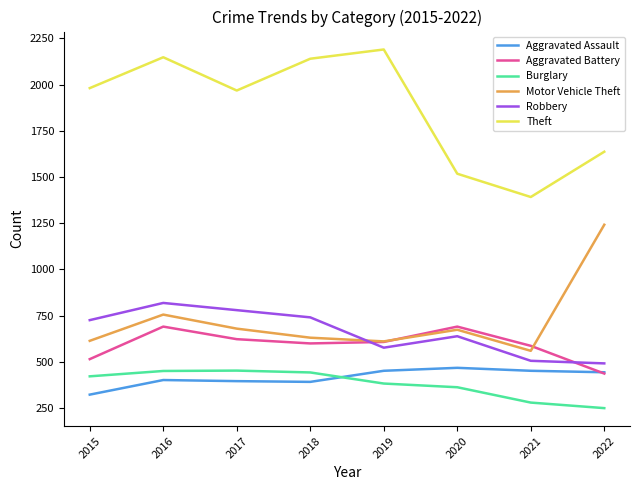

True or false: Theft and Aggravated Battery cross at least once.

False